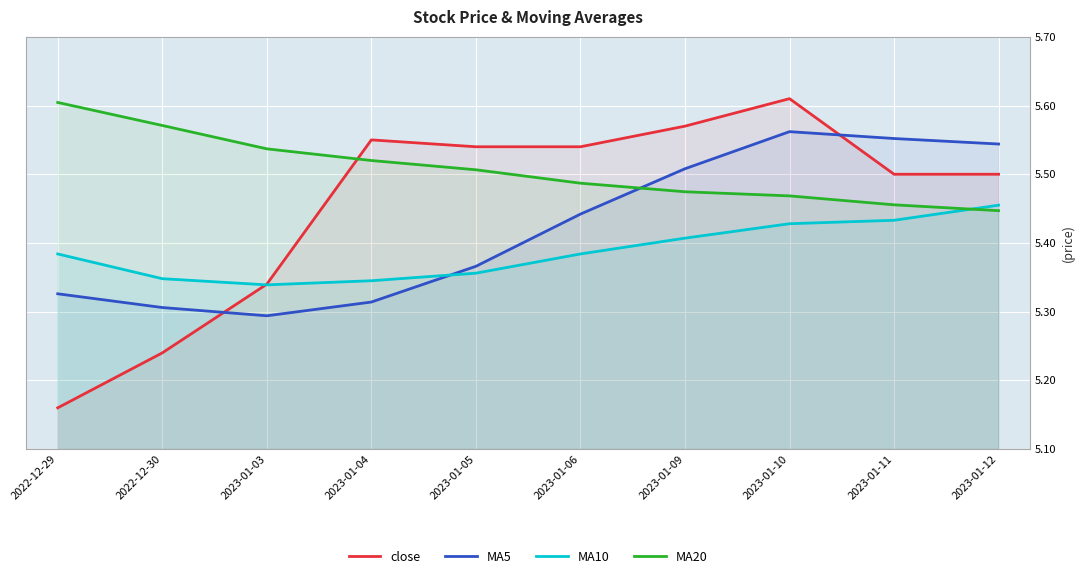

Reading right to left, list all the values displayed in this chart.

close: 2023-01-12=5.5	2023-01-11=5.5	2023-01-10=5.6	2023-01-09=5.6	2023-01-06=5.5	2023-01-05=5.5	2023-01-04=5.5	2023-01-03=5.3	2022-12-30=5.2	2022-12-29=5.2
MA5: 2023-01-12=5.5	2023-01-11=5.6	2023-01-10=5.6	2023-01-09=5.5	2023-01-06=5.4	2023-01-05=5.4	2023-01-04=5.3	2023-01-03=5.3	2022-12-30=5.3	2022-12-29=5.3
MA10: 2023-01-12=5.5	2023-01-11=5.4	2023-01-10=5.4	2023-01-09=5.4	2023-01-06=5.4	2023-01-05=5.4	2023-01-04=5.3	2023-01-03=5.3	2022-12-30=5.3	2022-12-29=5.4
MA20: 2023-01-12=5.4	2023-01-11=5.5	2023-01-10=5.5	2023-01-09=5.5	2023-01-06=5.5	2023-01-05=5.5	2023-01-04=5.5	2023-01-03=5.5	2022-12-30=5.6	2022-12-29=5.6